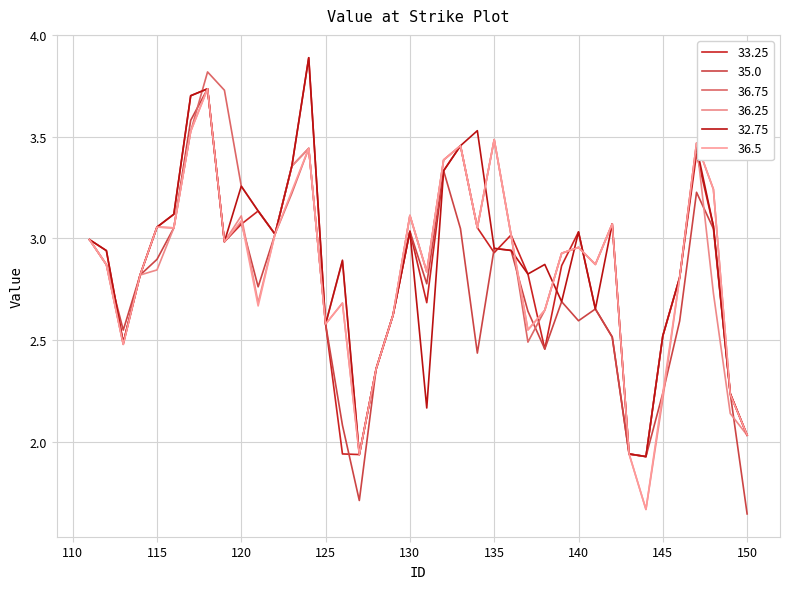

How many lines are shown in the chart?

6